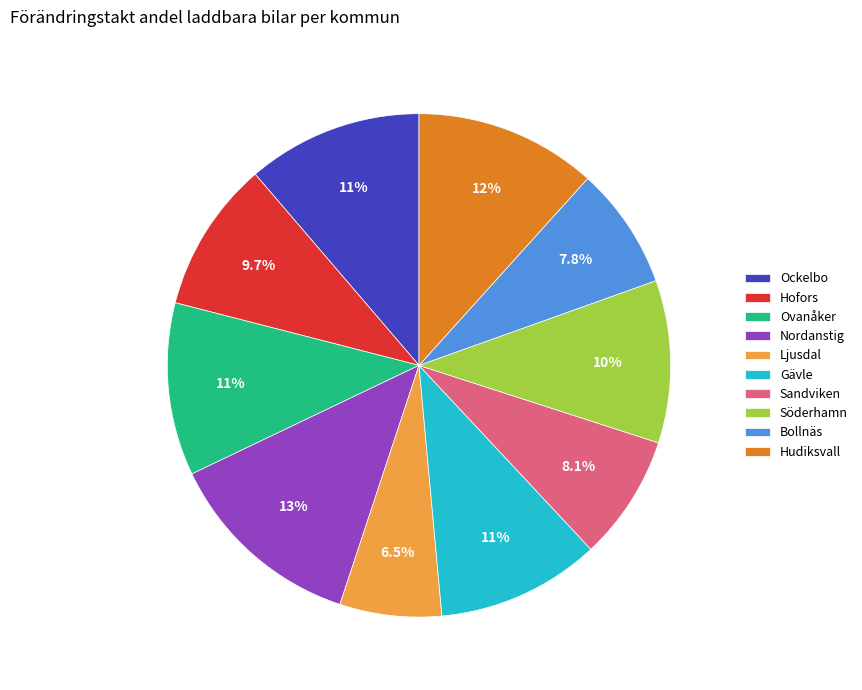

What percentage do Hofors and Gävle together represent?

20.2%